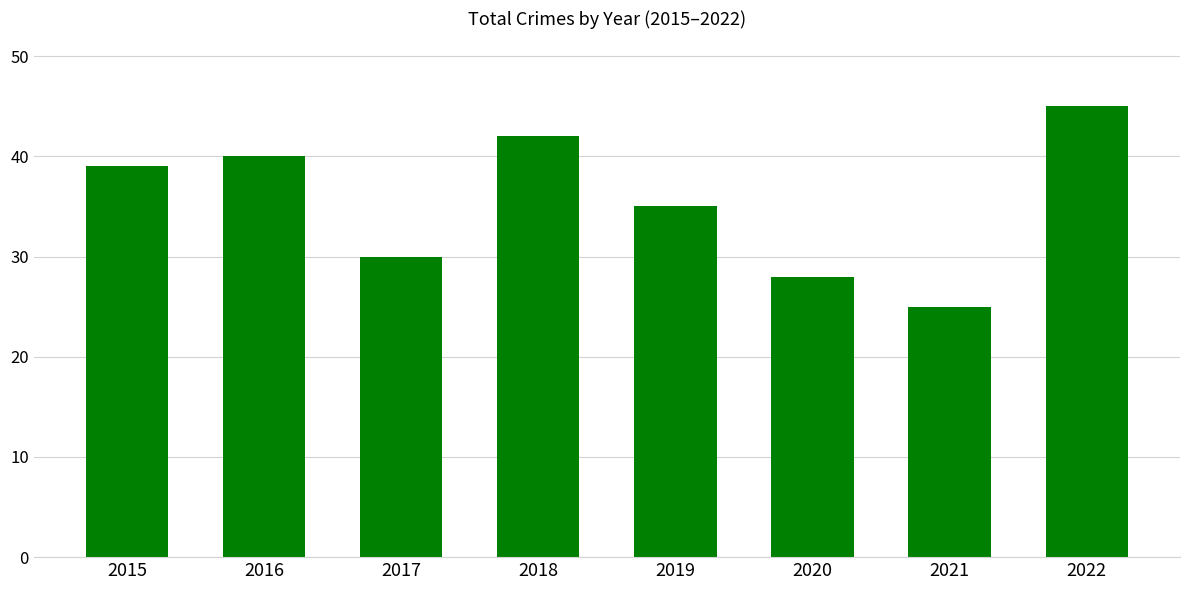

Read the value at 2020, to the nearest 5.

30